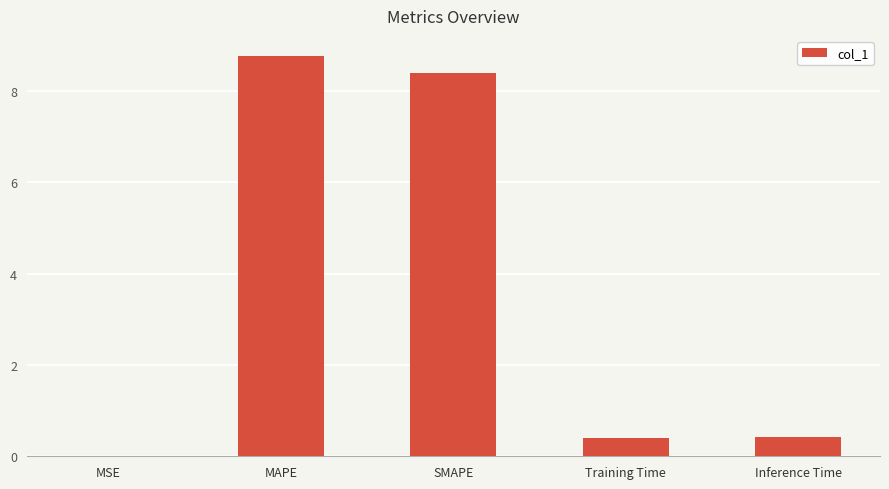

What is the approximate value at Inference Time?

0.4